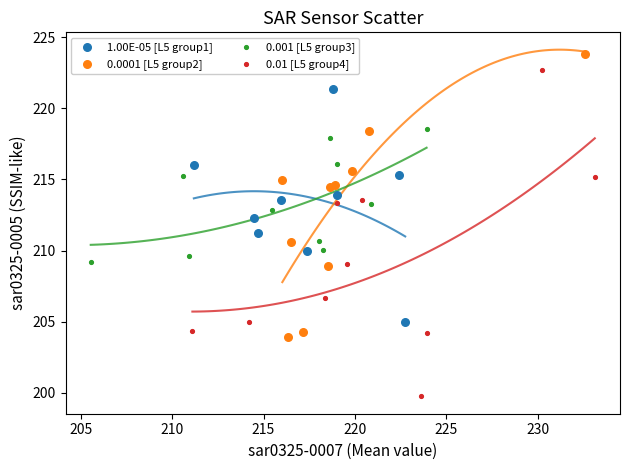

What are all the series names shown in the legend?

1.00E-05 [L5 group1], 0.0001 [L5 group2], 0.001 [L5 group3], 0.01 [L5 group4]